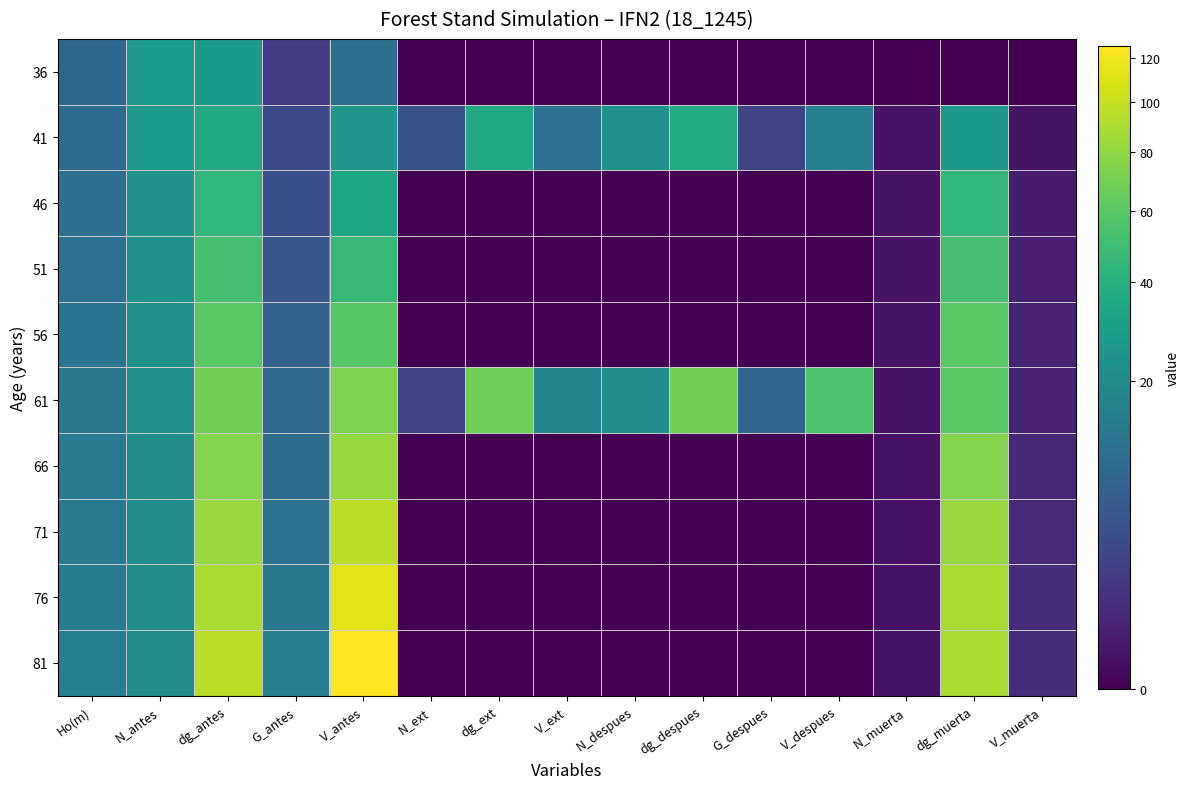

Rank the series at dg_antes from highest to lowest value.

81, 76, 71, 66, 61, 56, 51, 46, 41, 36